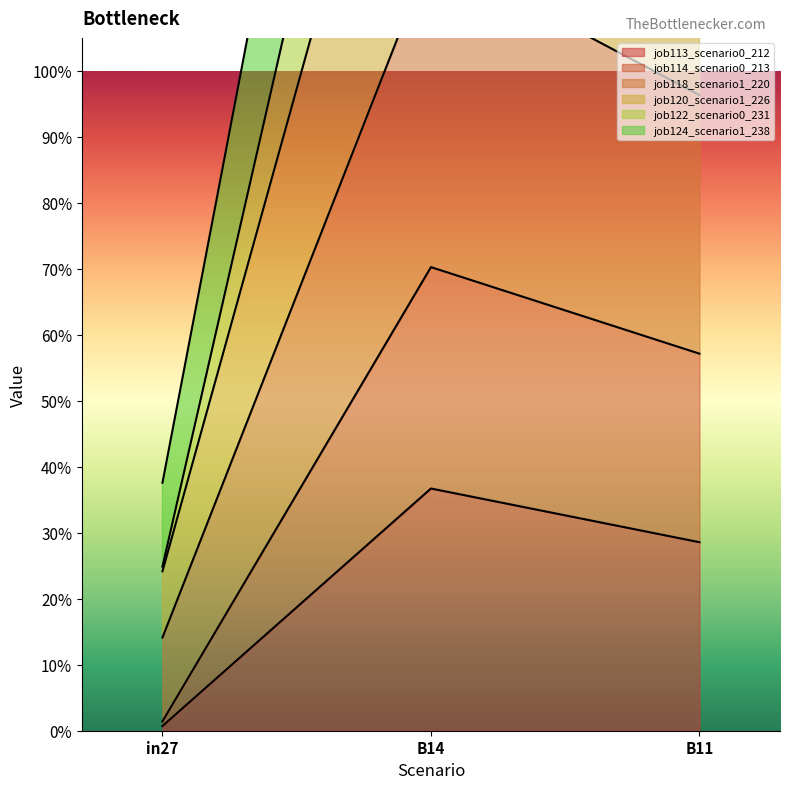

Which has a higher value, B14 or in27?

B14